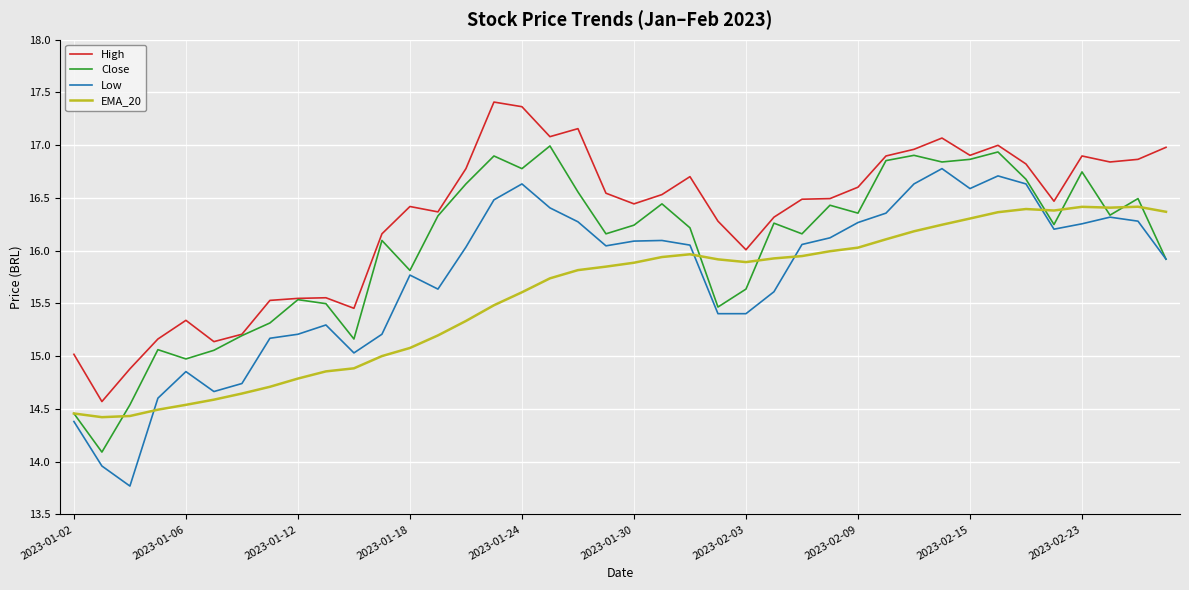

Count the number of data series in this chart.

4